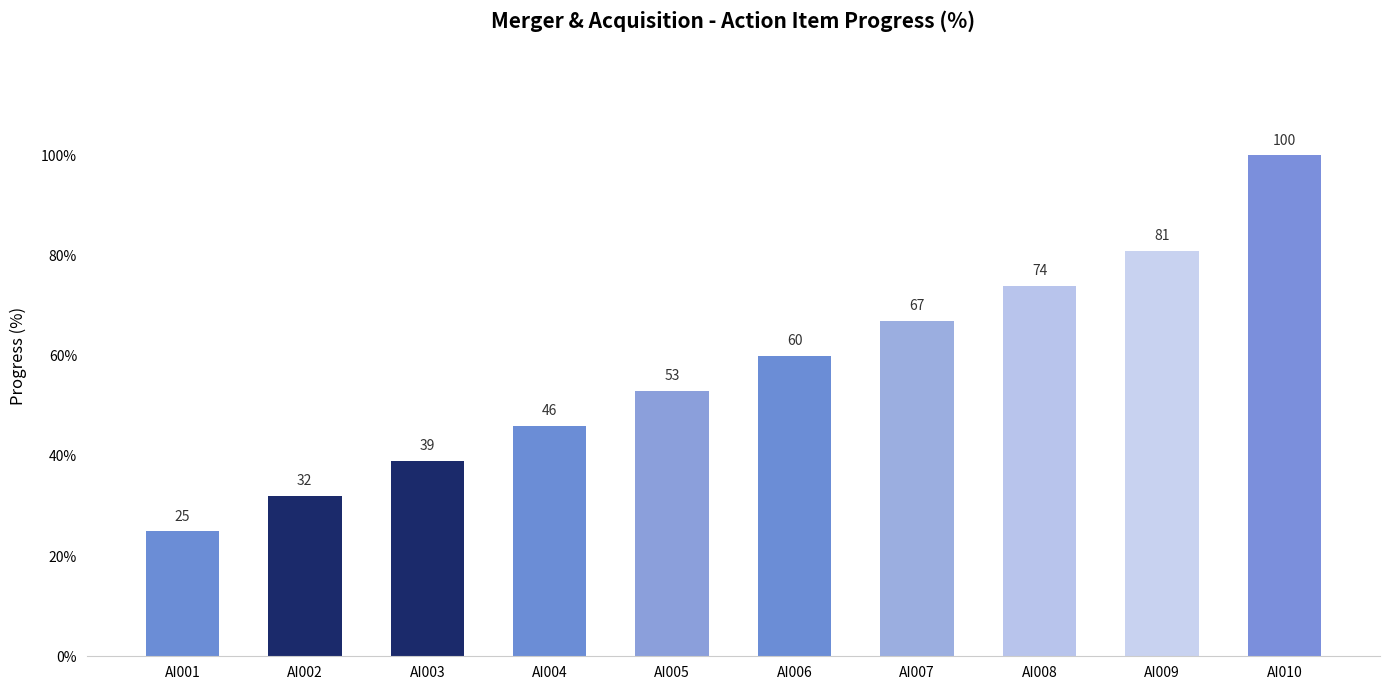

Which category has the lowest value across all series?

AI001